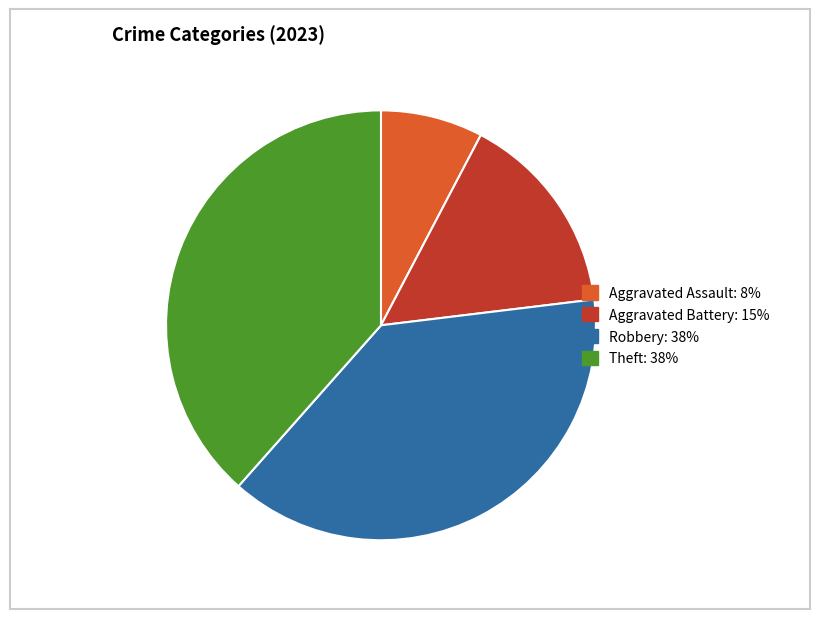

Is the sum of Robbery: 38% and Aggravated Assault: 8% greater than half?

No